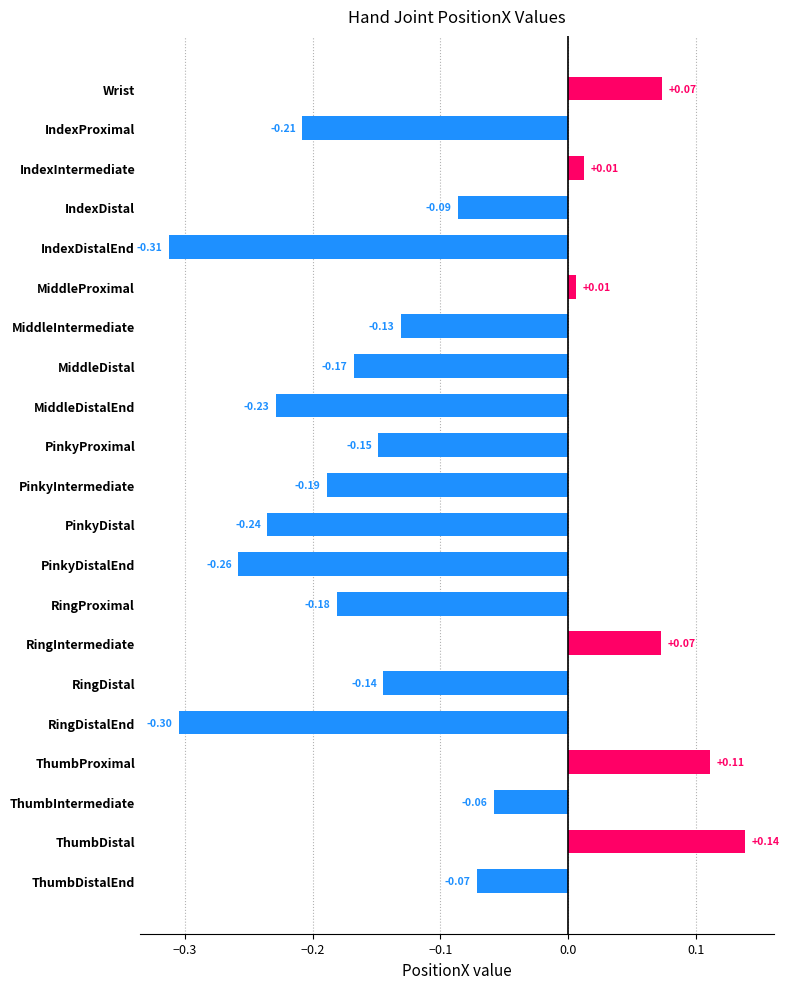

Are the bars horizontal?

Yes